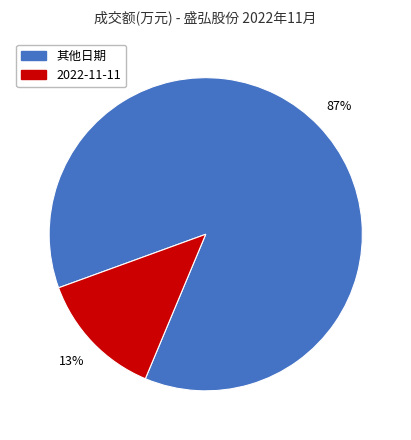

Is there a majority slice in this chart?

Yes